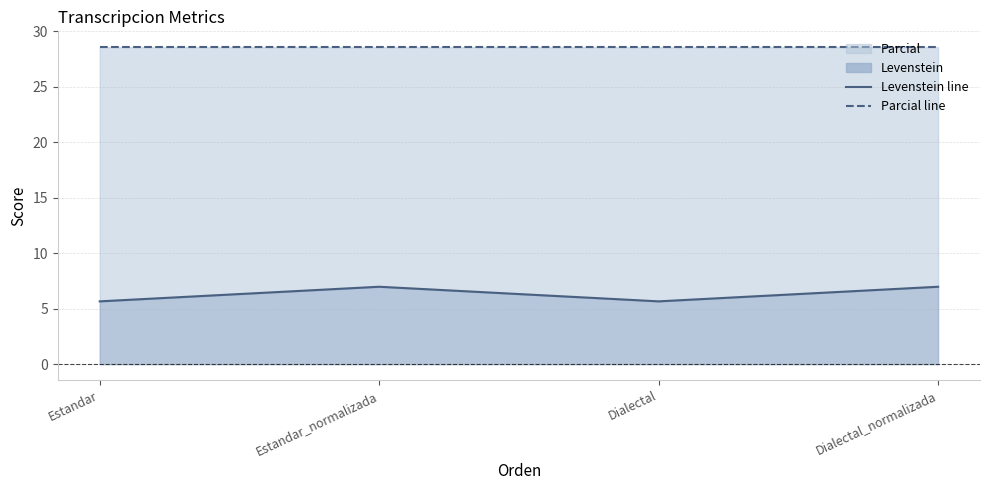

True or false: Levenstein line and Parcial line intersect in this chart.

False